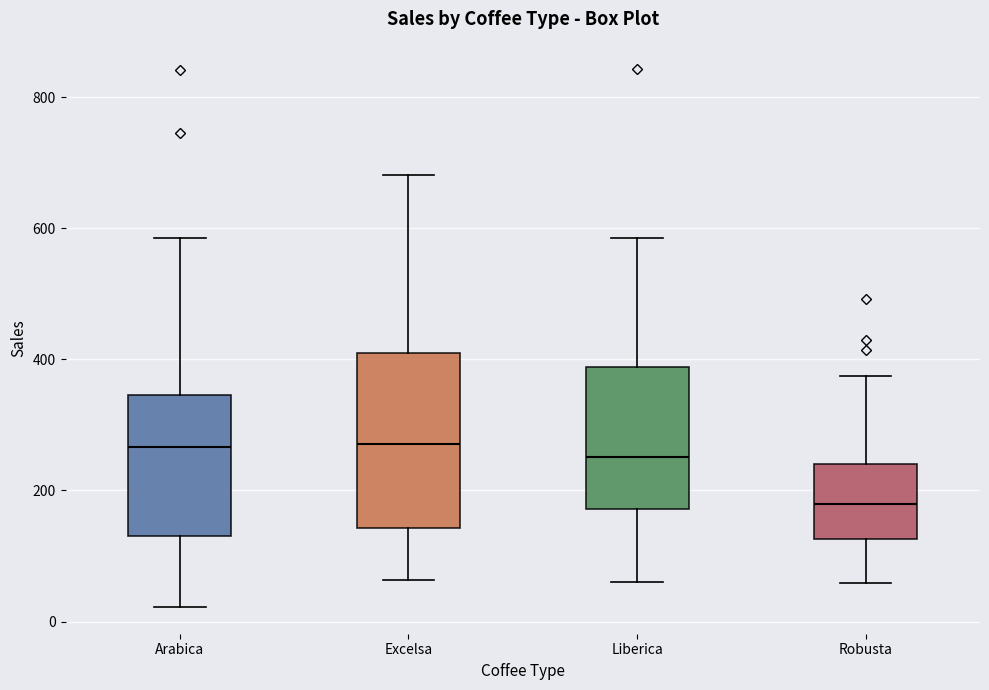

Which box's median line is the lowest?

Robusta